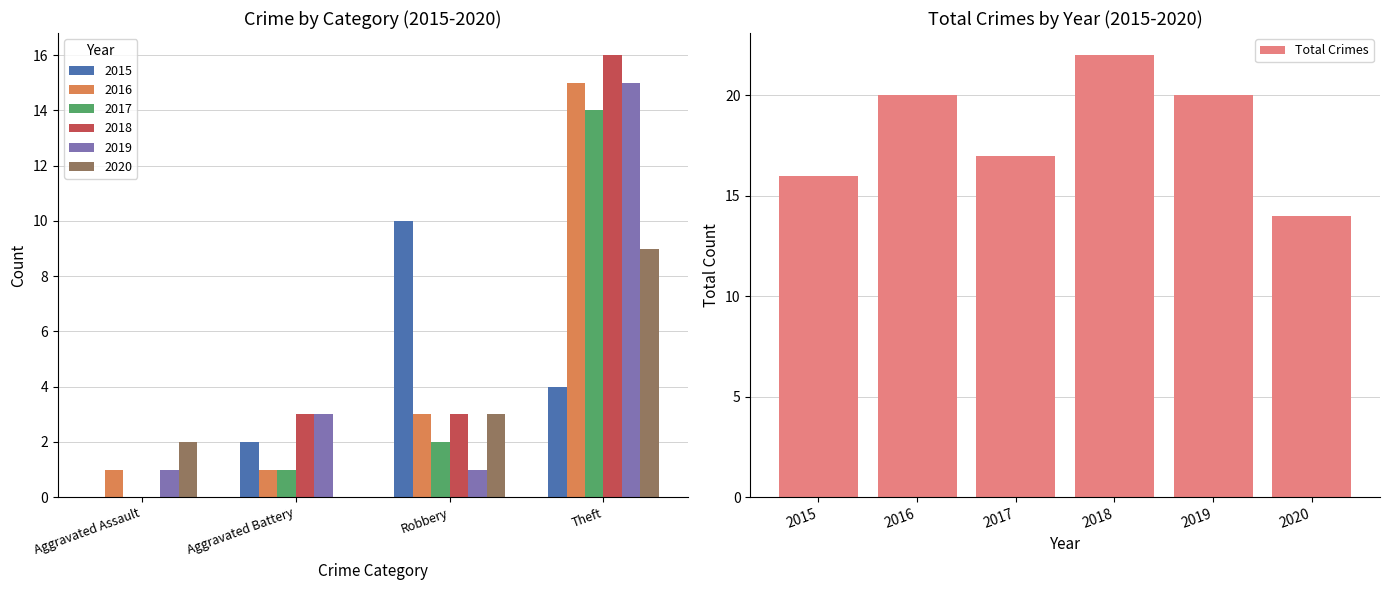

What is the highest value of the Total Crimes series?

22